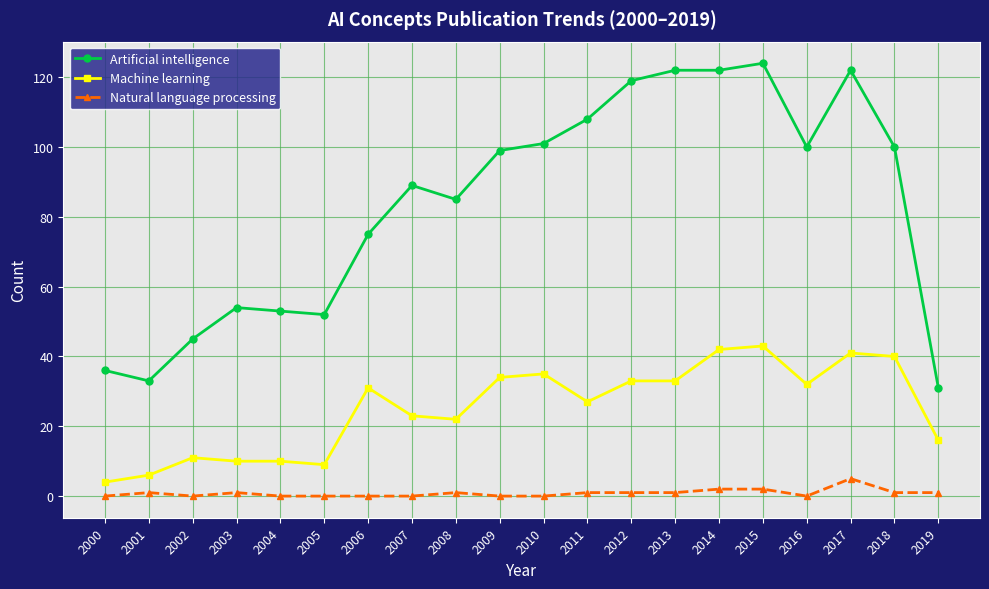

How many data points does each series have?

20